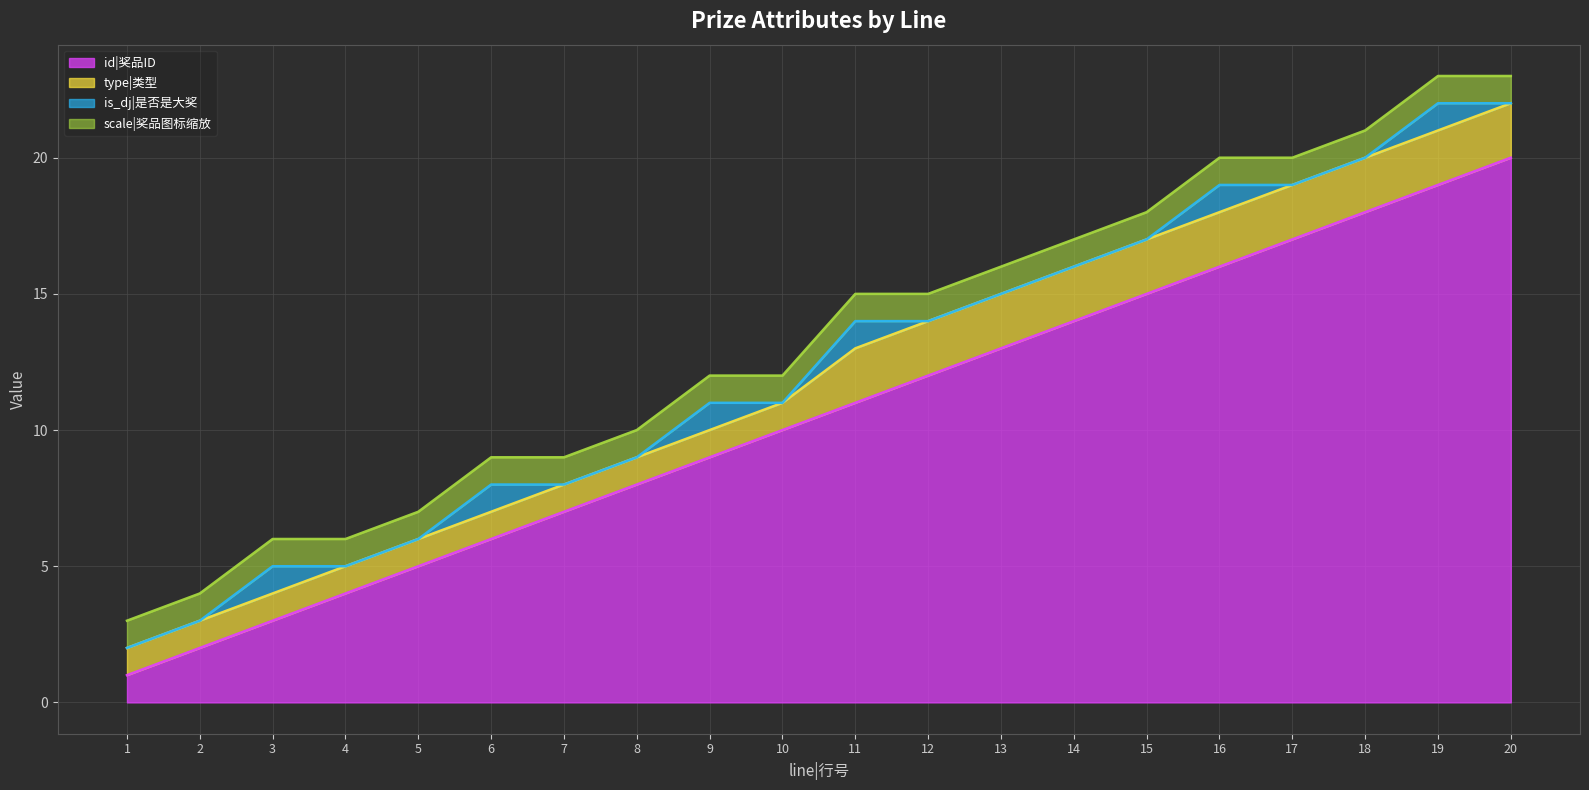

What is the total value across all series at 7?

9